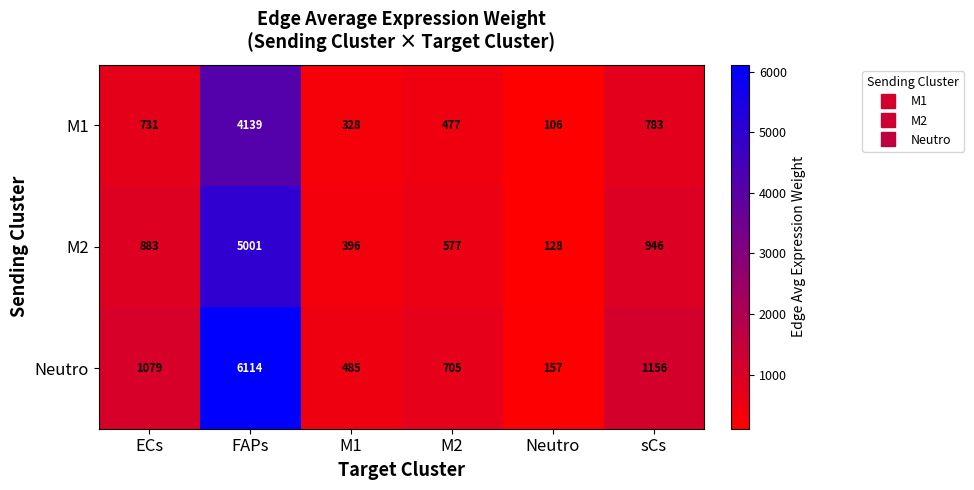

What is the spread (max minus min) of values at sCs?

373